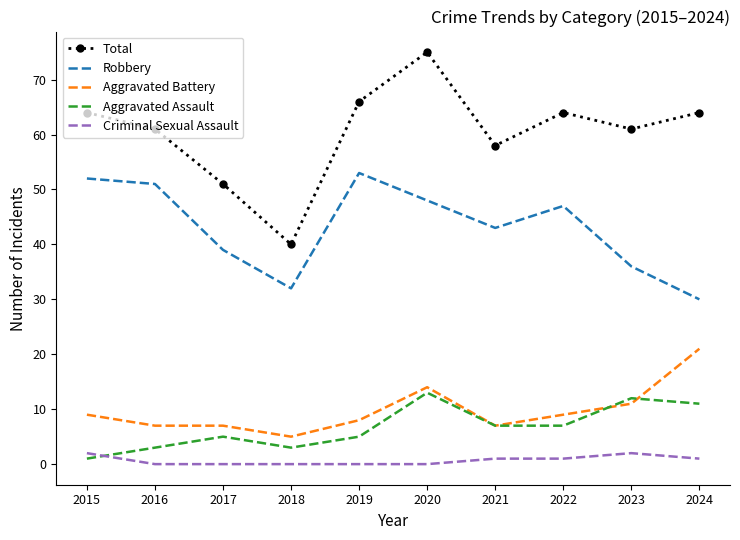

At which label does Robbery reach its peak?

2019